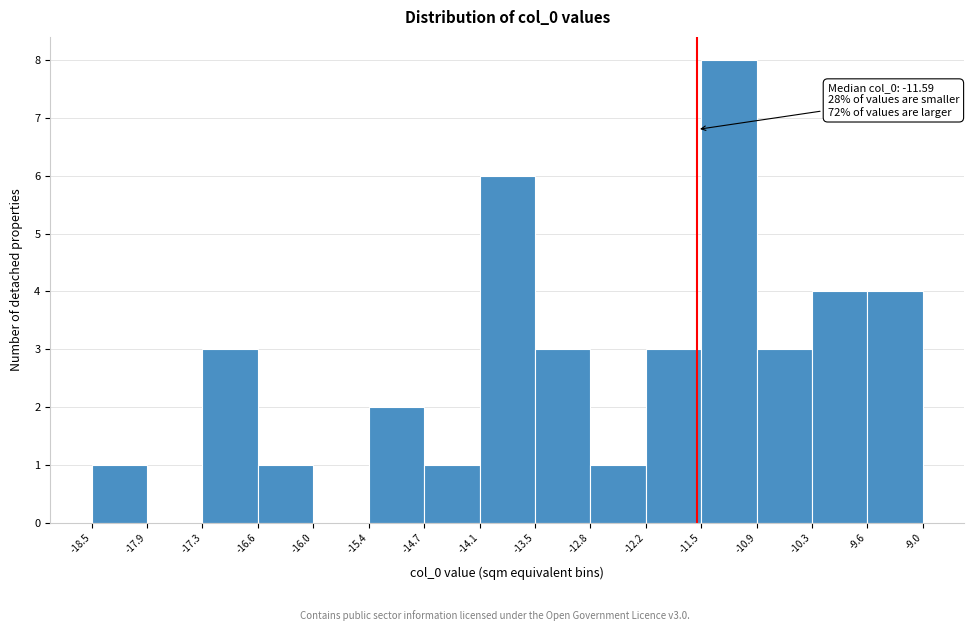

Over which range of the x-axis is the bar tallest?

-11.5 to -10.9